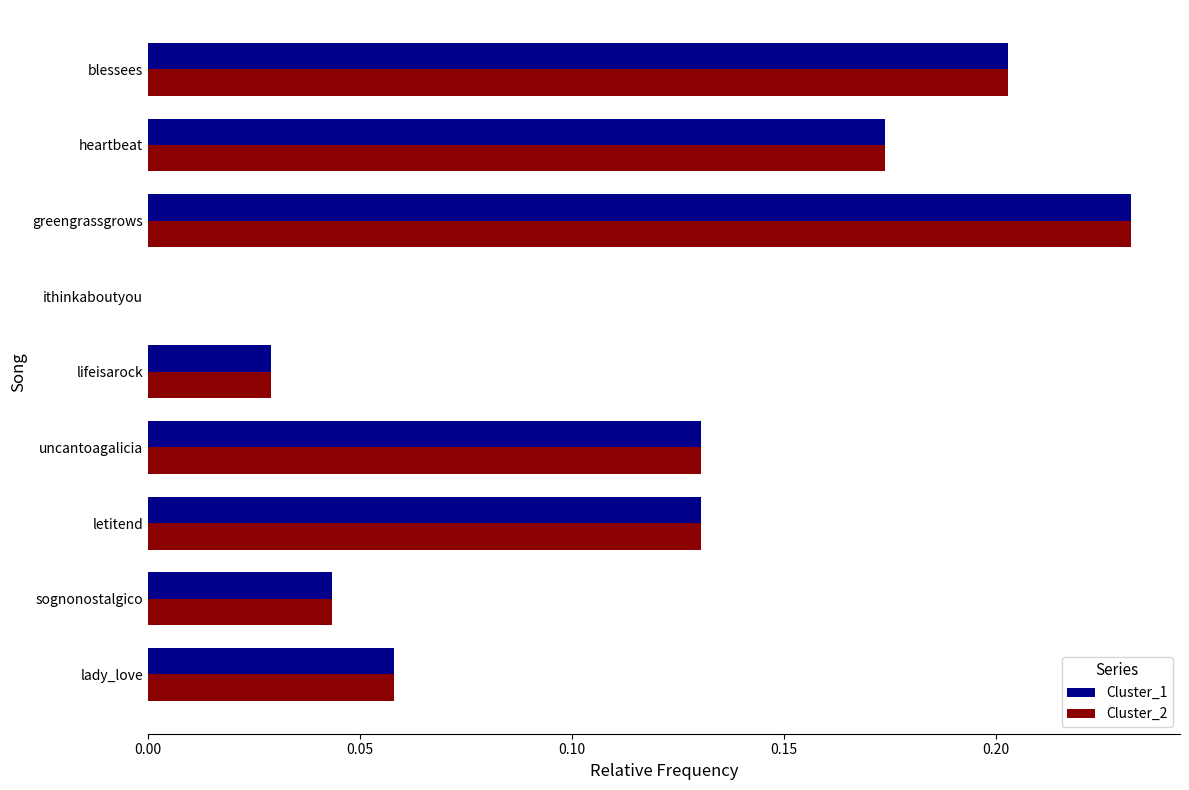

The value of Cluster_1 at lifeisarock is 0.0. True or false?

True